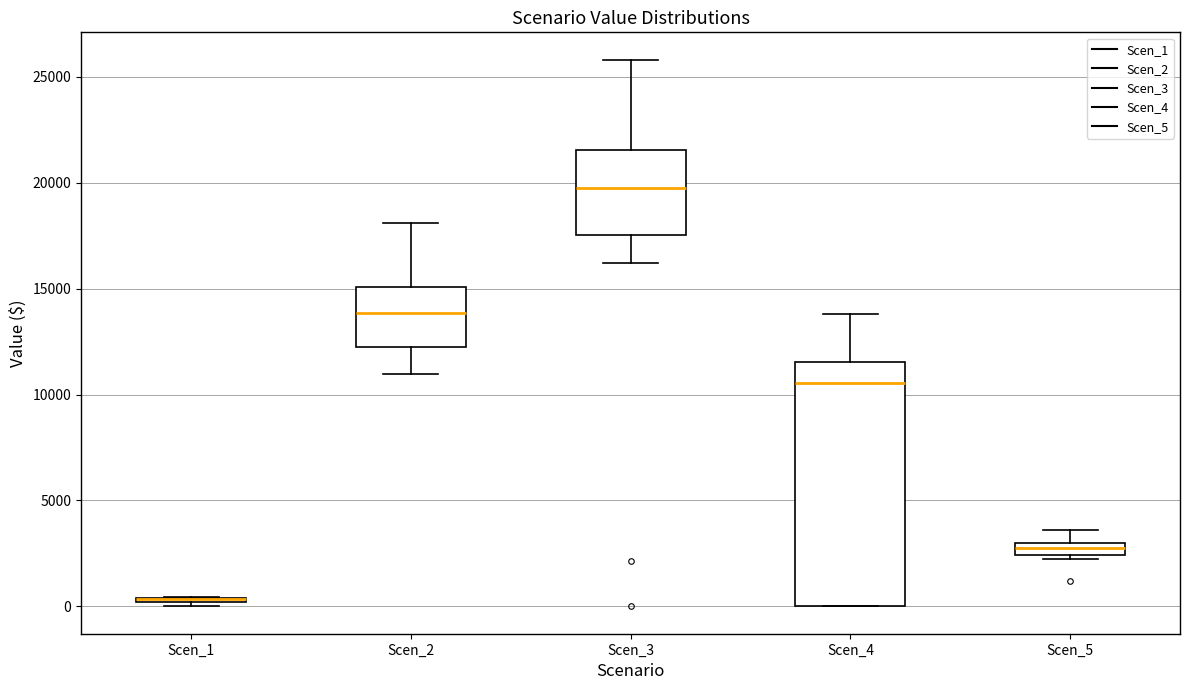

Which box is the tallest, from its lower edge to its upper edge?

Scen_4